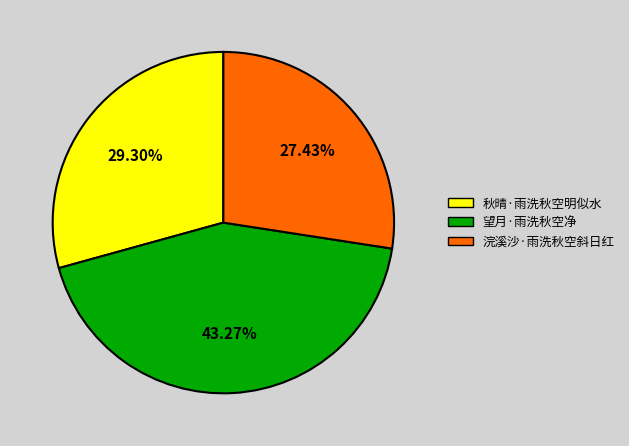

Between 秋晴·雨洗秋空明似水 and 浣溪沙·雨洗秋空斜日红, which is larger?

秋晴·雨洗秋空明似水